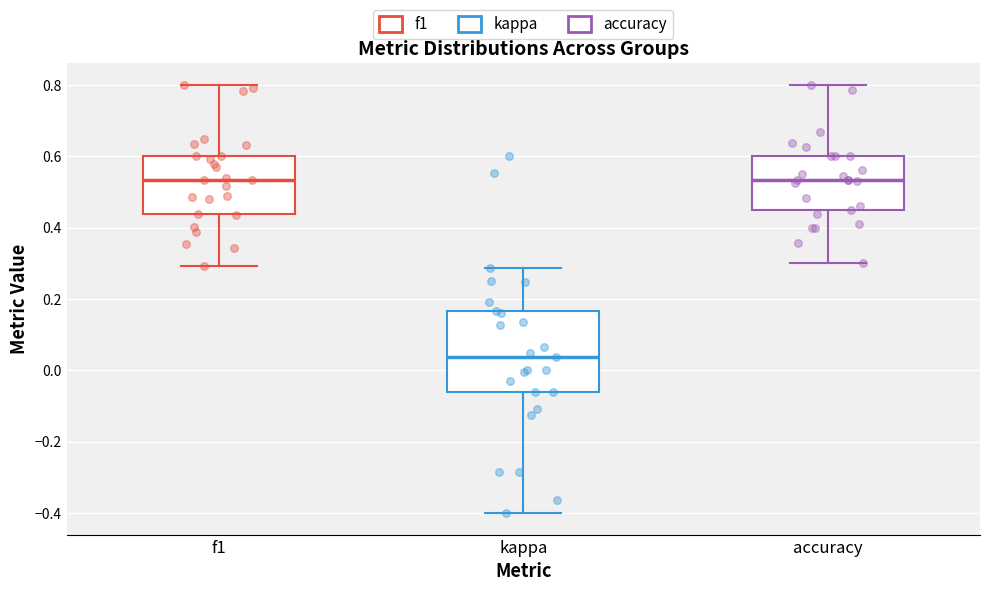

Comparing the boxes themselves (not the whiskers), which one is the tallest?

kappa